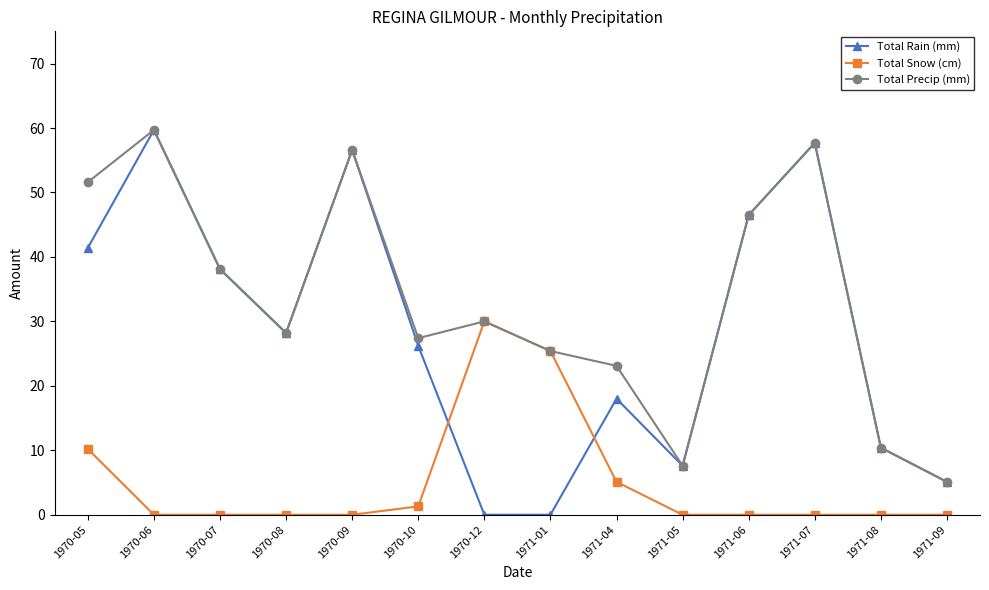

At which category does Total Rain (mm) reach its first local peak?

1970-06